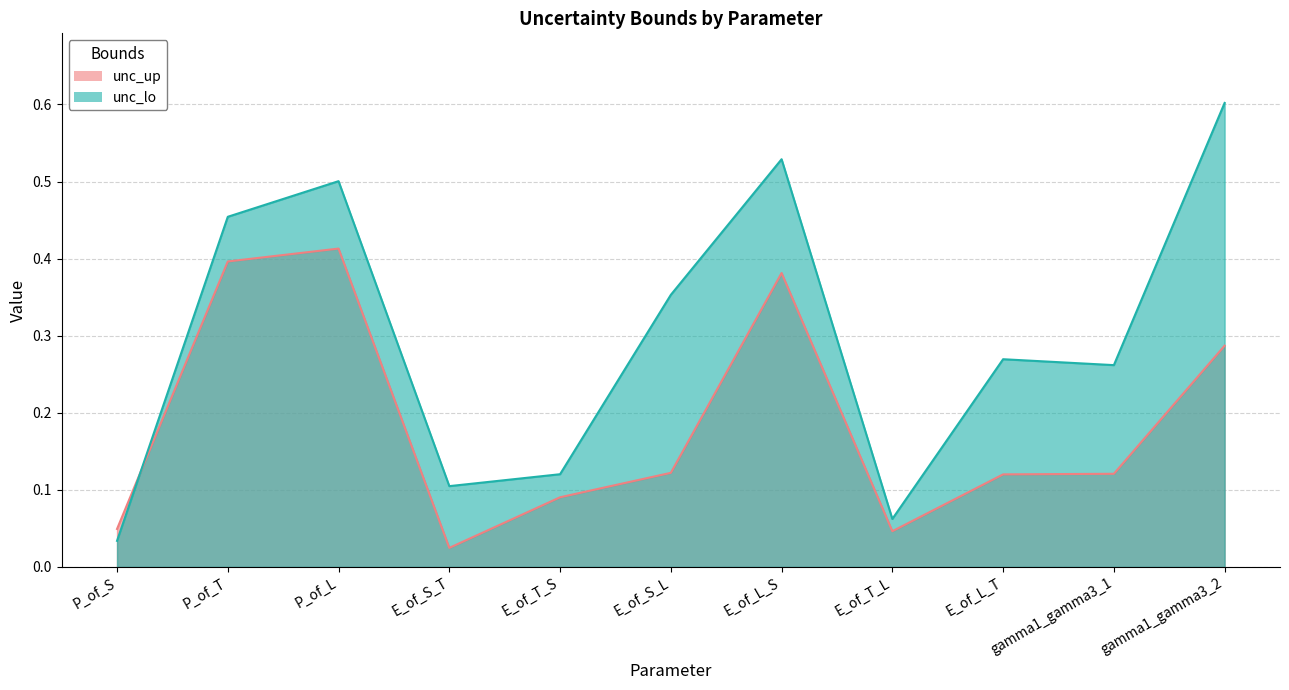

What is the difference between the maximum and second lowest values in the unc_lo series?

0.5